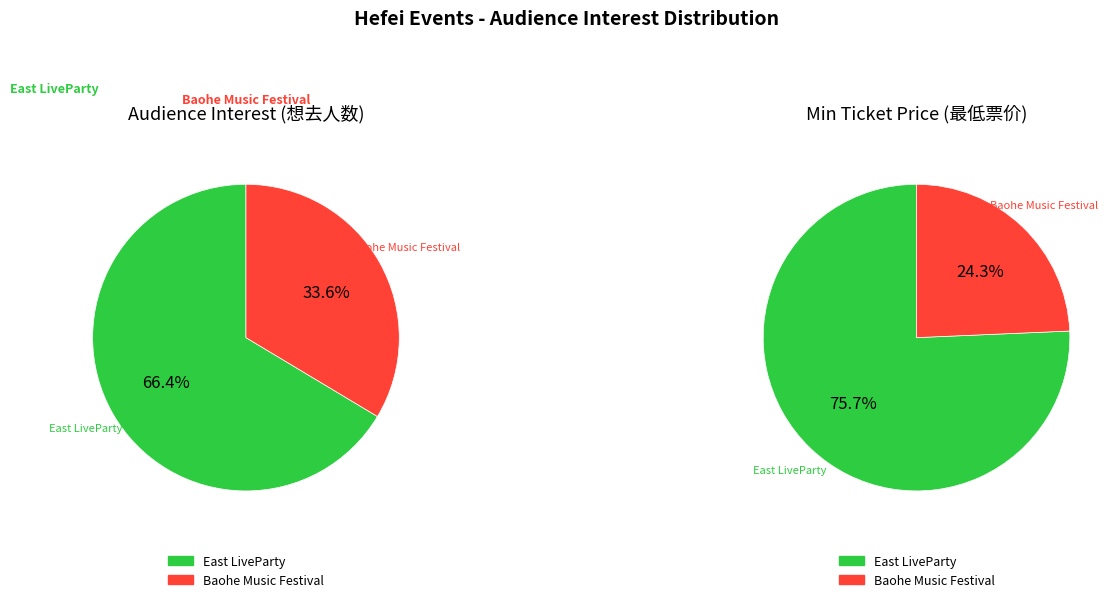

How many segments does this pie chart have?

2